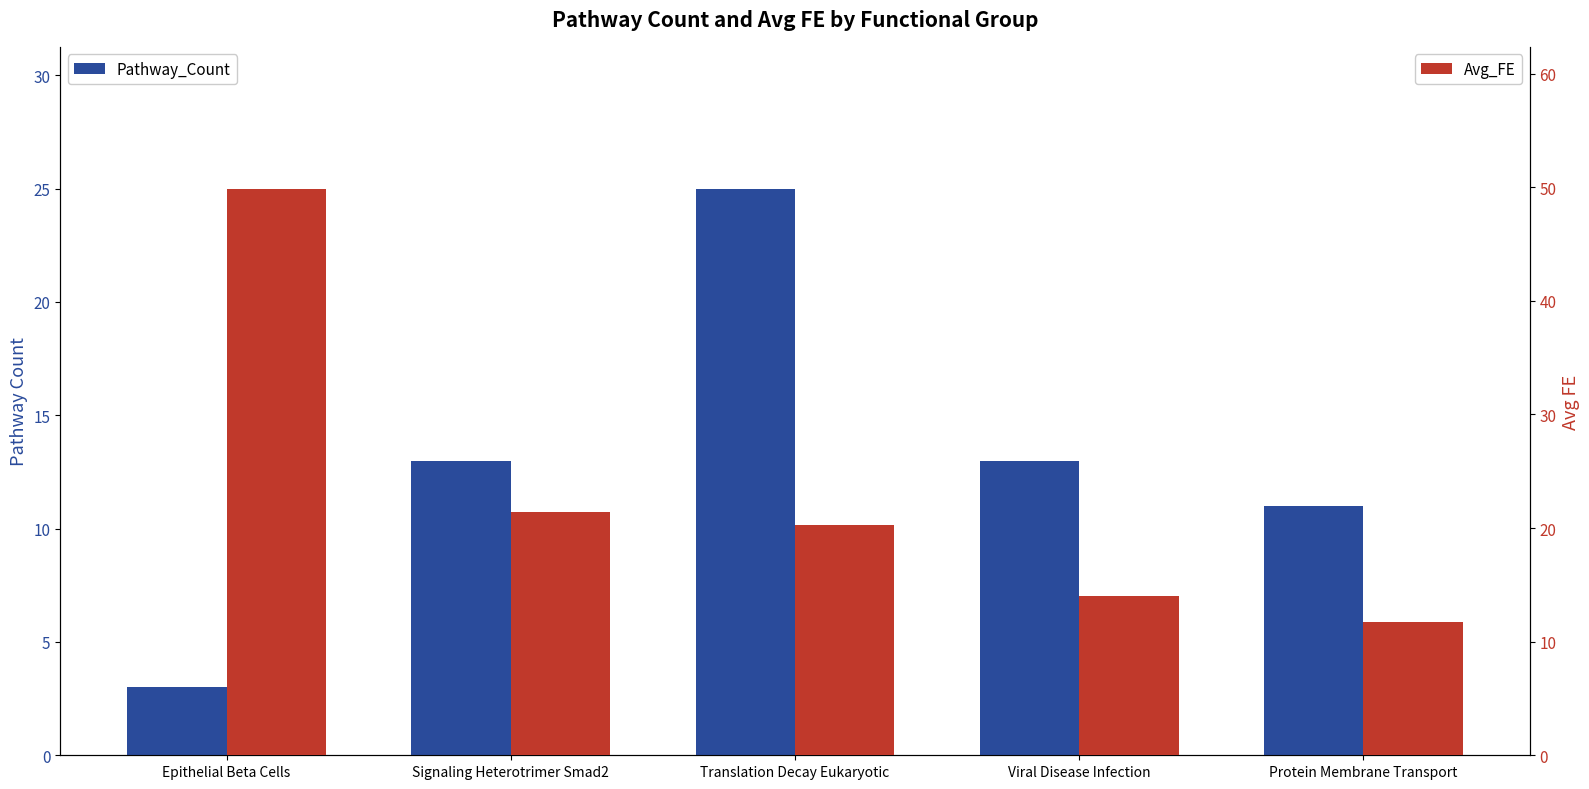

What position from the left is Signaling Heterotrimer Smad2?

2